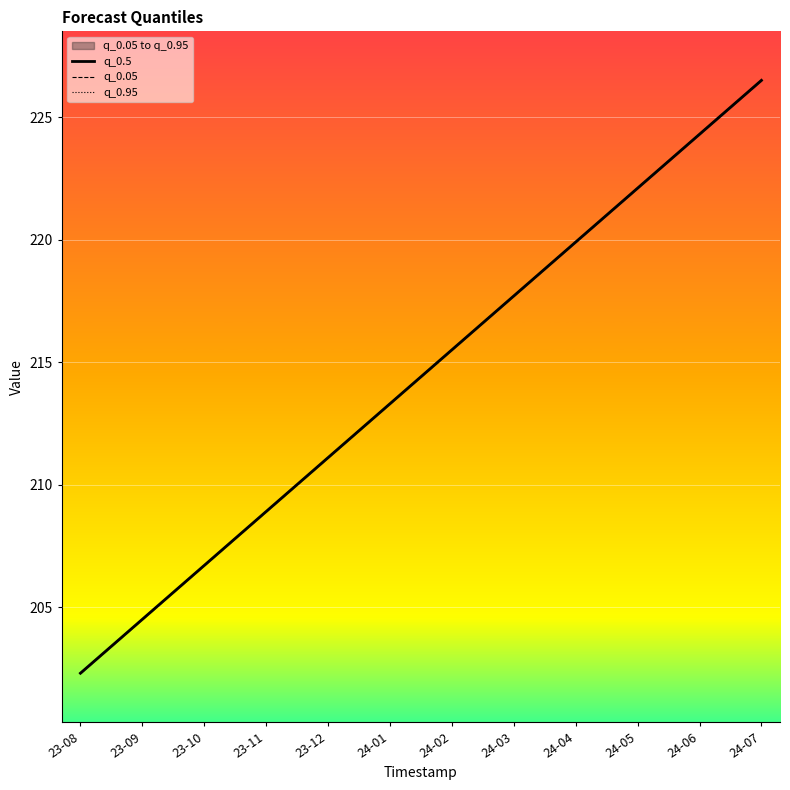

What is the difference between the q_0.05 values at 23-09 and 24-04?

15.4